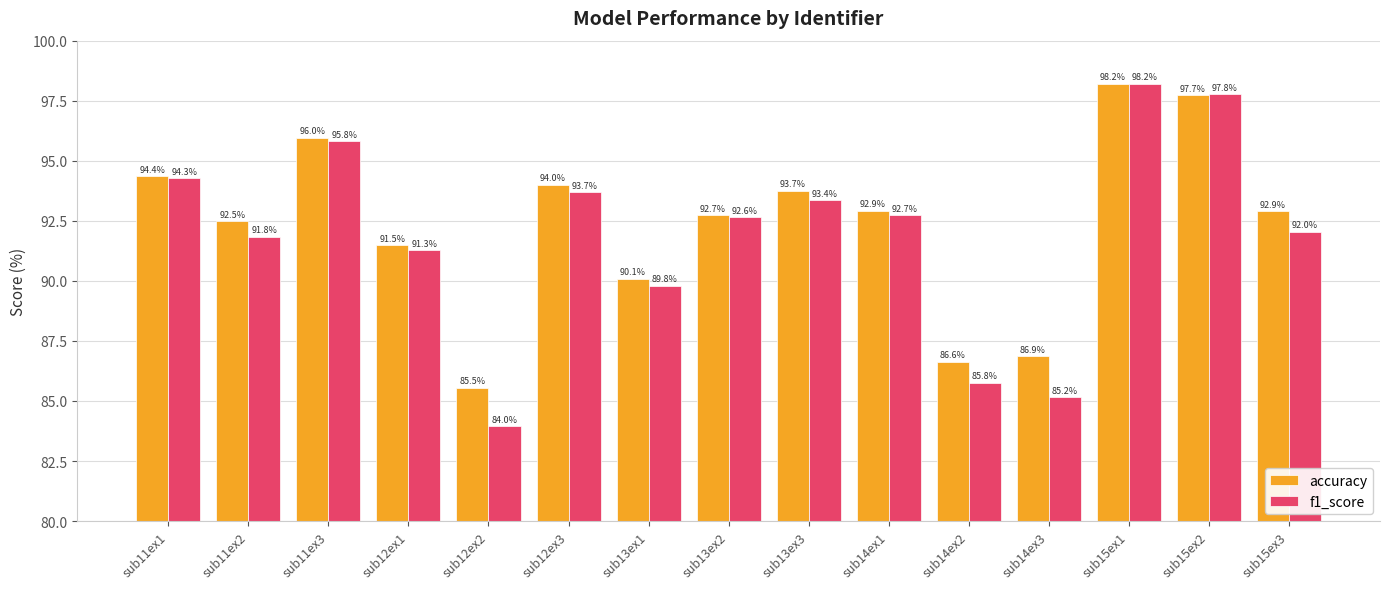

The value of accuracy at sub13ex2 is 92.7. True or false?

True